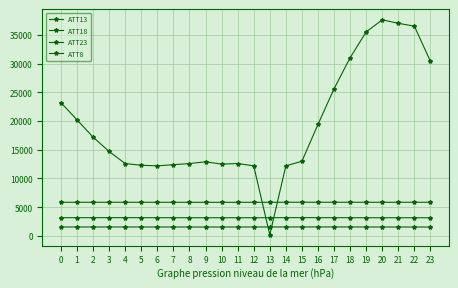

The ATT8 series shows 12600.0 at 4. True or false?

True